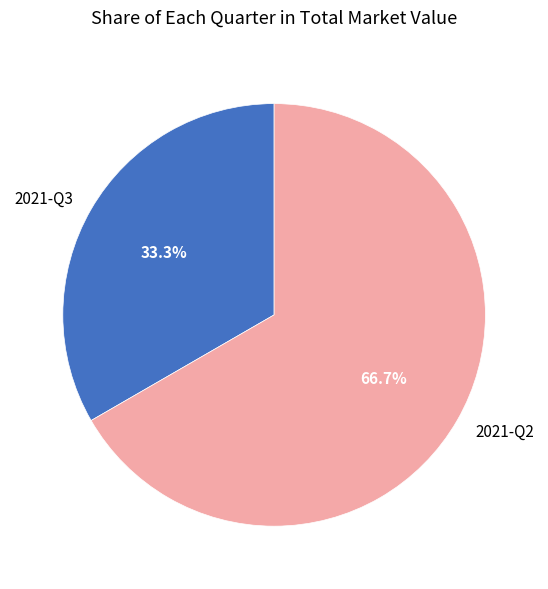

Count the number of slices in the pie.

2